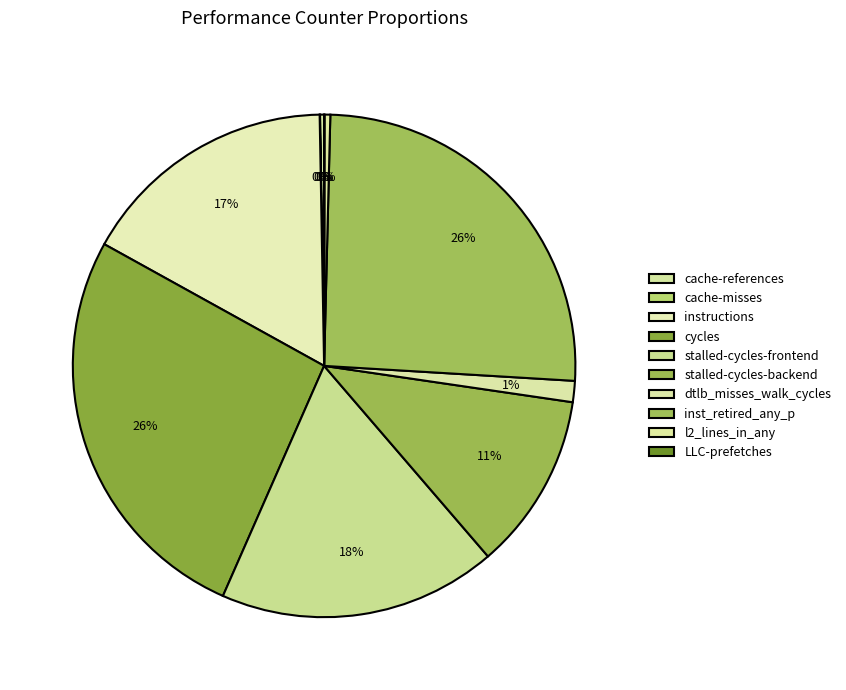

Is there a majority slice in this chart?

No